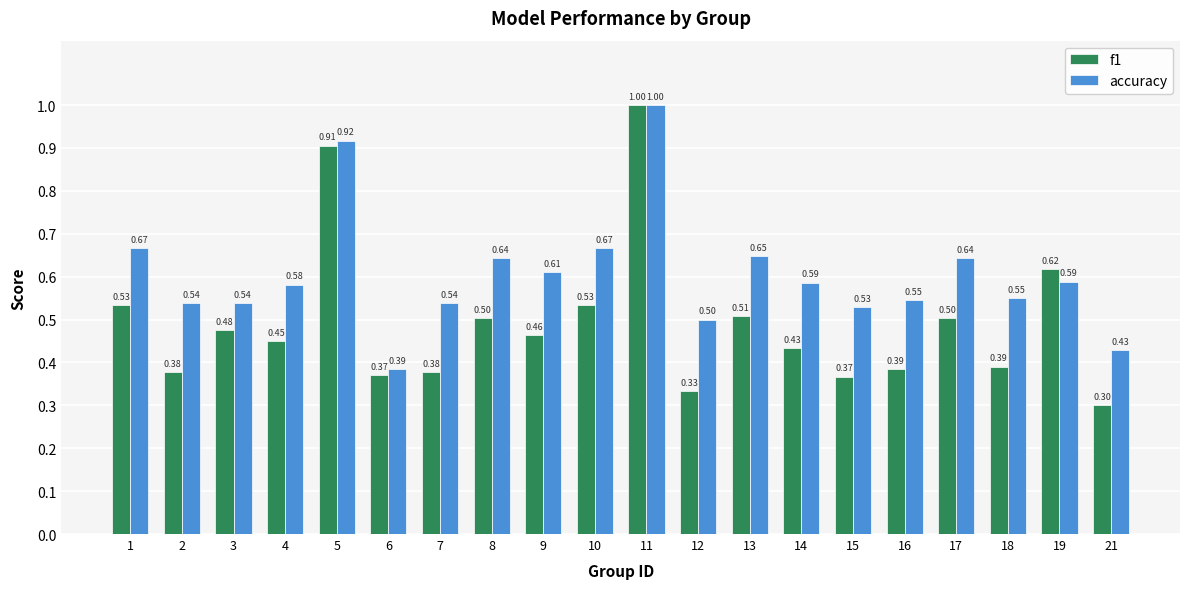

Count the f1 values in the range 0 to 1.

20